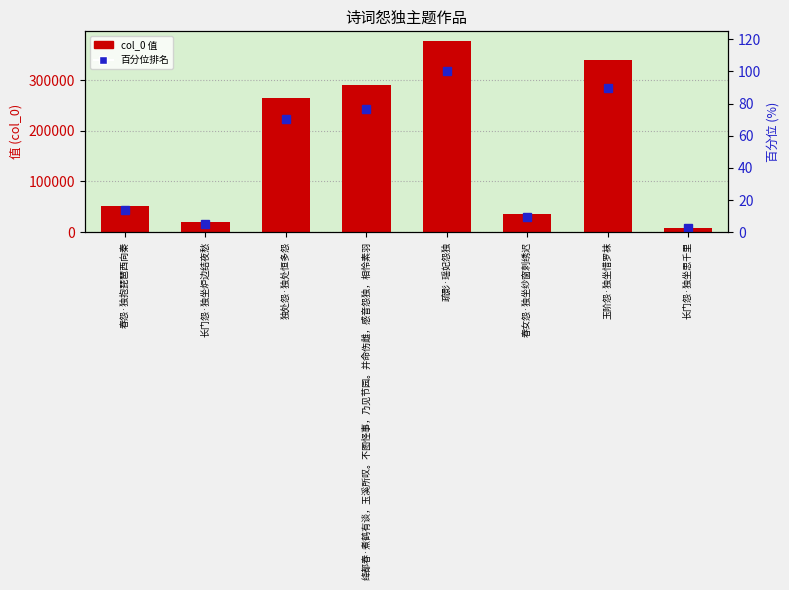

At which category is the sum across all series the highest?

疏影·瑶妃怨独